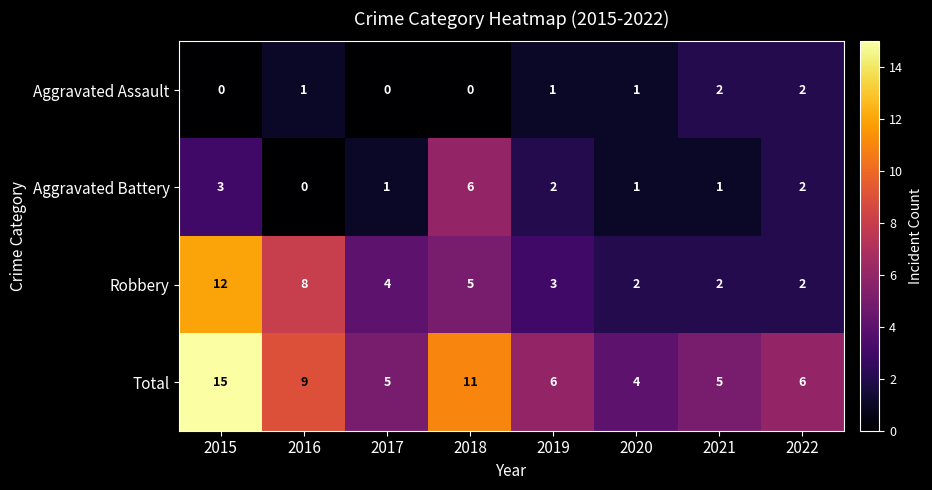

At which label is Aggravated Battery closest to 3?

2015